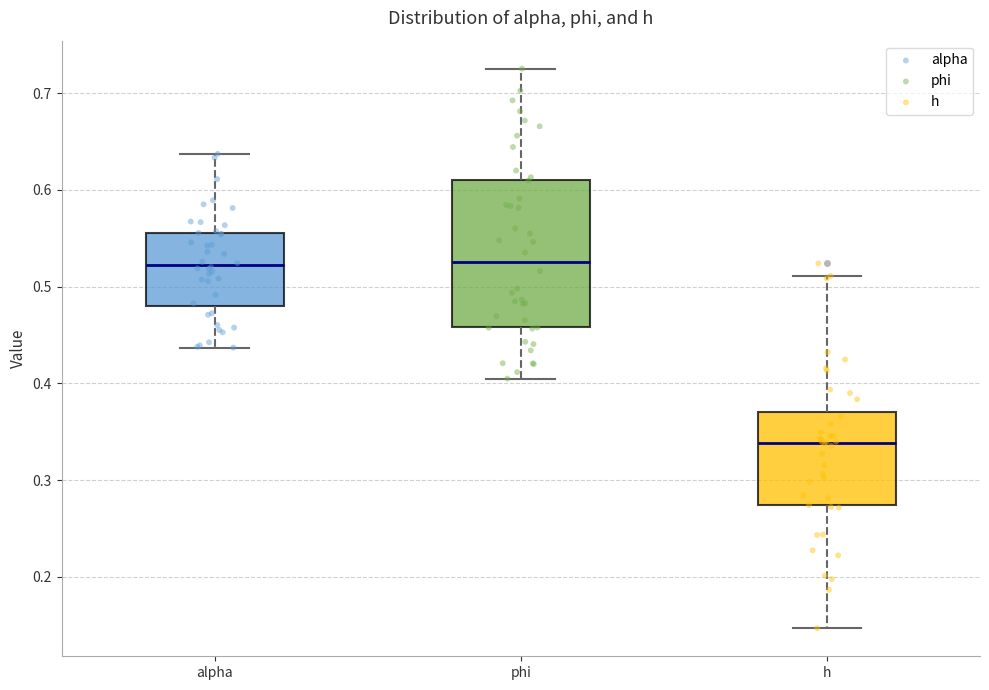

Reading left to right, read every box against the y-axis: the position of its median line, the range the box covers, and the ends of its whiskers. The values are not printed on the chart, so give them approximately, as read against the axis.

alpha: median 0.52, box 0.48 to 0.56, whiskers 0.44 to 0.64
phi: median 0.53, box 0.46 to 0.61, whiskers 0.40 to 0.73
h: median 0.34, box 0.27 to 0.37, whiskers 0.15 to 0.51